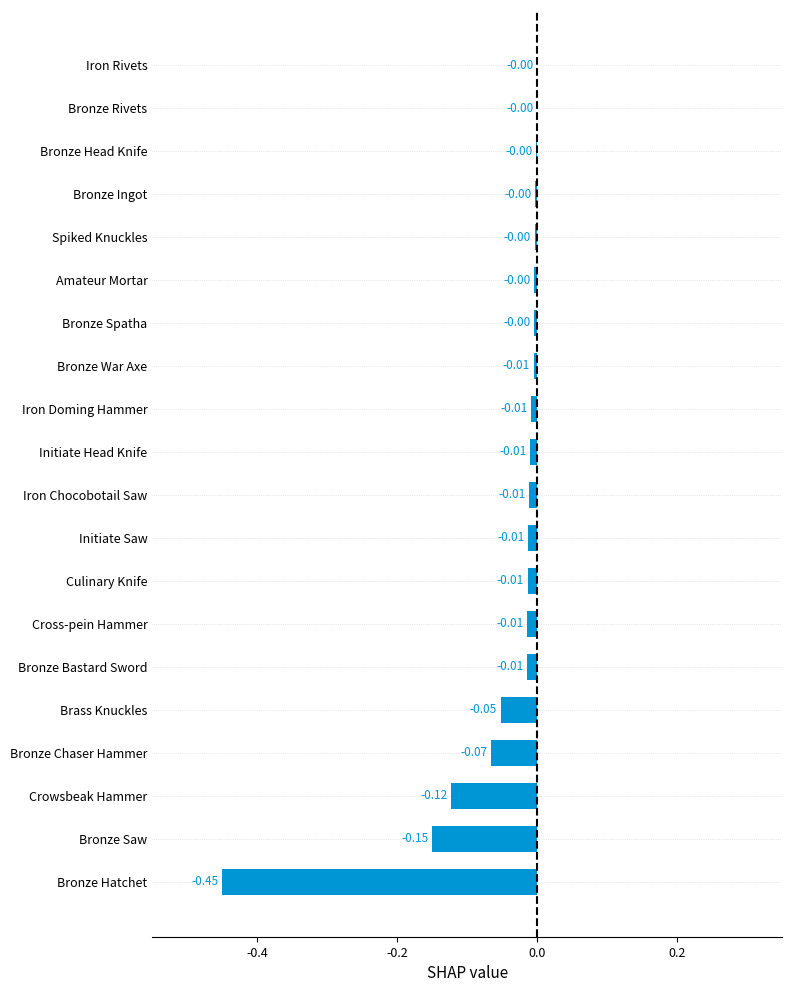

Between Brass Knuckles and Culinary Knife, which is larger?

Culinary Knife